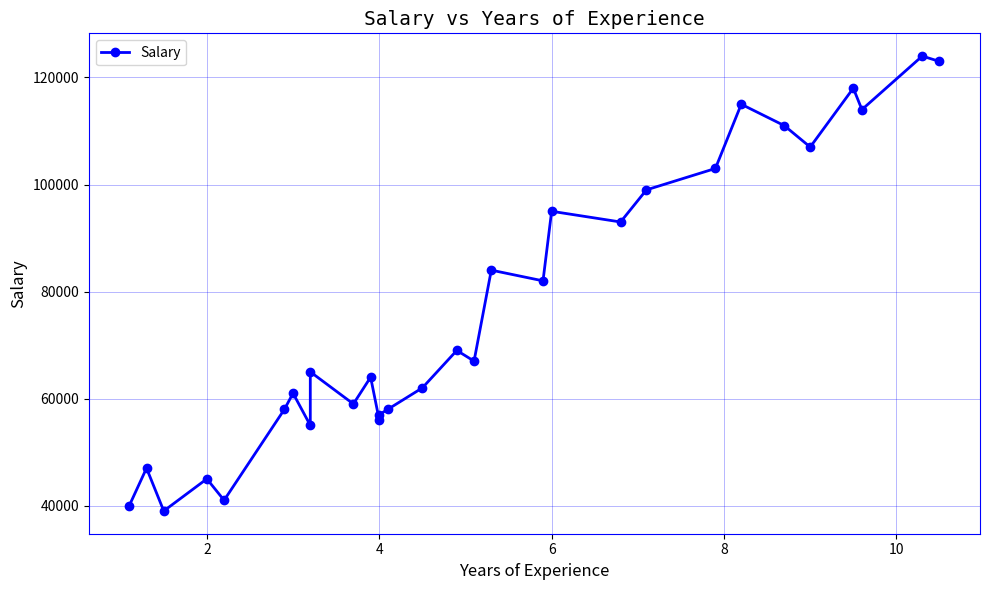

How many points are lower than both their immediate neighbors (excluding endpoints)?

10